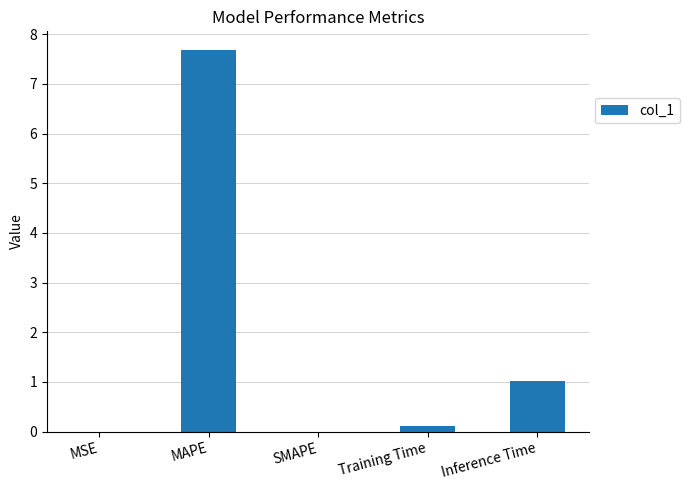

What is the sum of the values at MAPE and SMAPE?

7.7